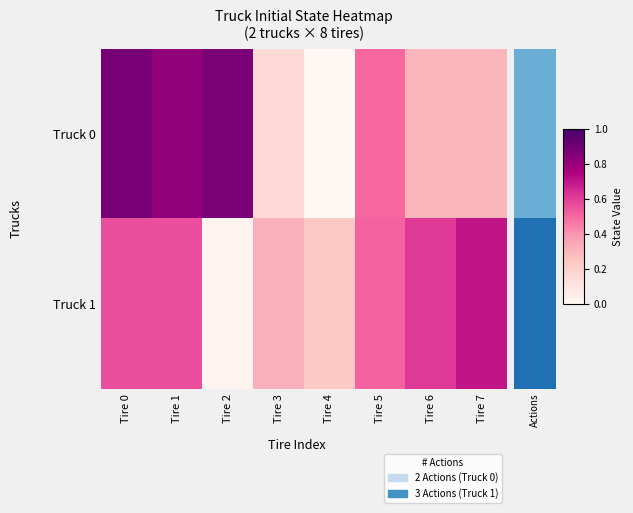

Rank the series by their maximum value, from highest to lowest.

Truck 0, Truck 1